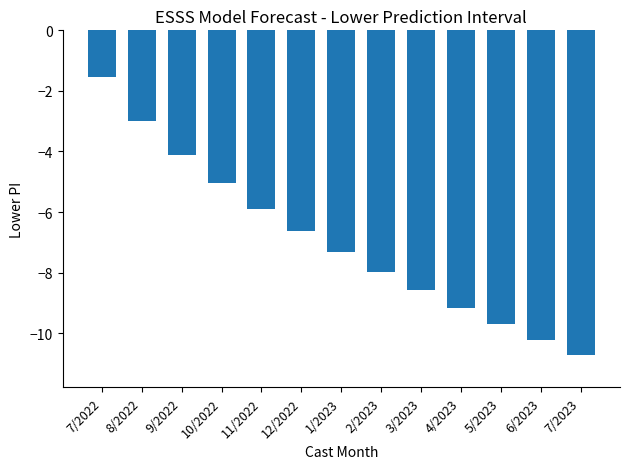

How many series are shown in this chart?

1